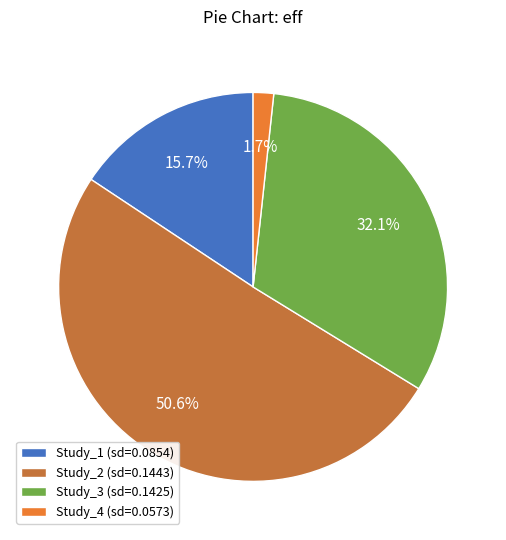

How many slices are in this pie chart?

4